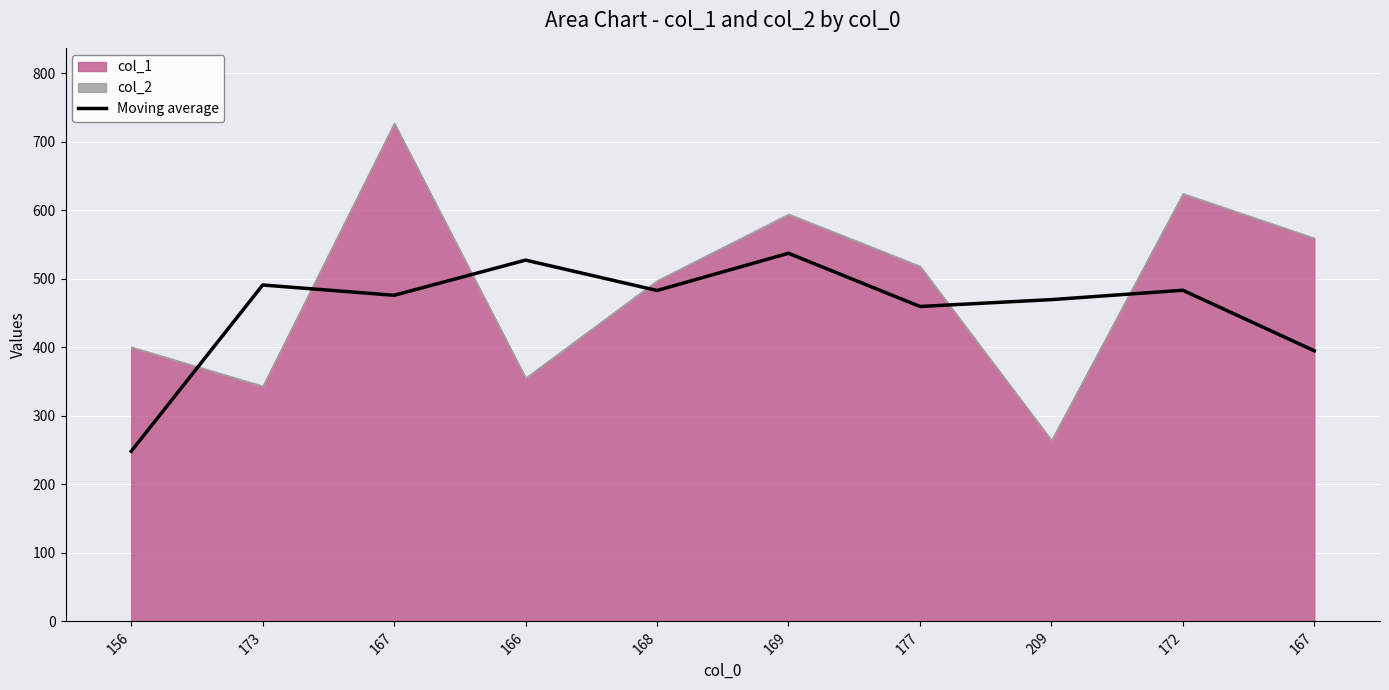

Reading left to right, extract all data points from this chart.

156=248.3	173=491.0	167=476.0	166=527.3	168=483.0	169=537.3	177=459.7	209=469.7	172=483.3	167=395.0